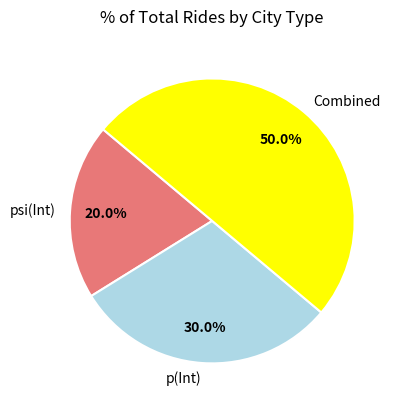

What is the largest slice in the pie chart?

Combined